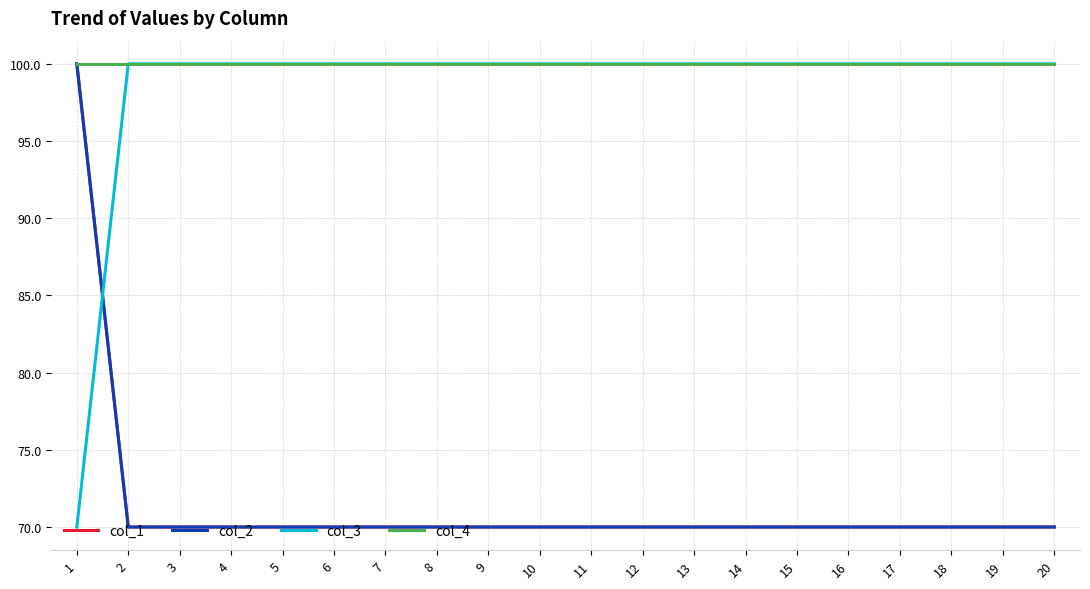

Does the chart display data point markers on the line(s)?

No